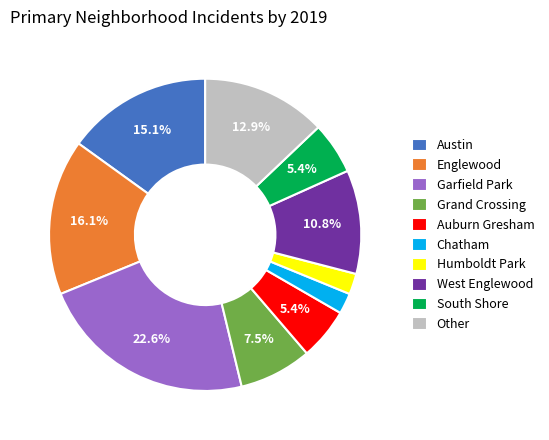

What percentage is the Auburn Gresham slice, to the nearest percent?

5%